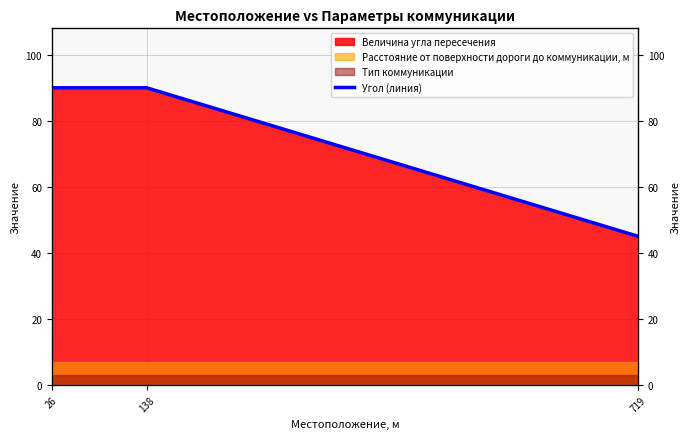

List the labels in order of value, smallest first.

719, 26, 138